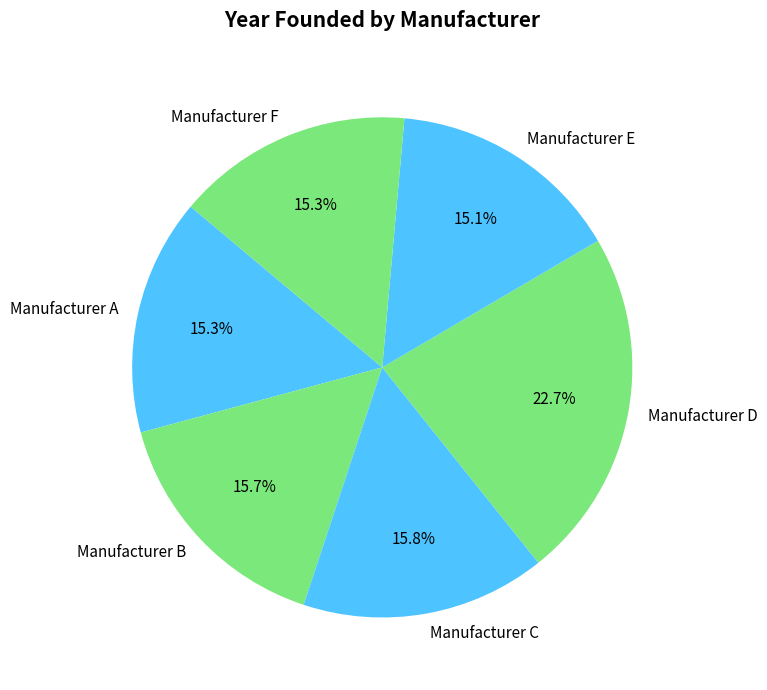

Is there a majority slice in this chart?

No